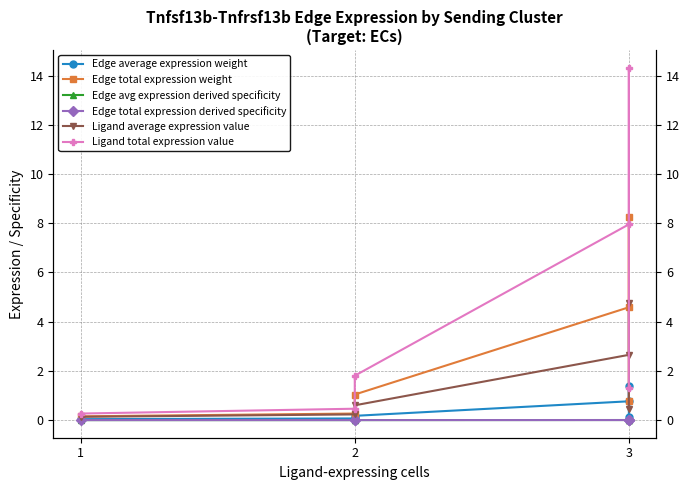

What is the value of the Edge average expression weight point at the 2nd from the left?

0.1